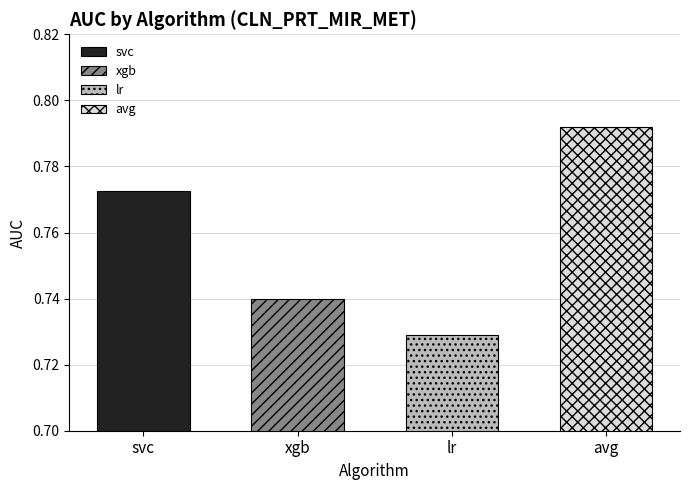

Is it true that the value at avg is 0.8?

True